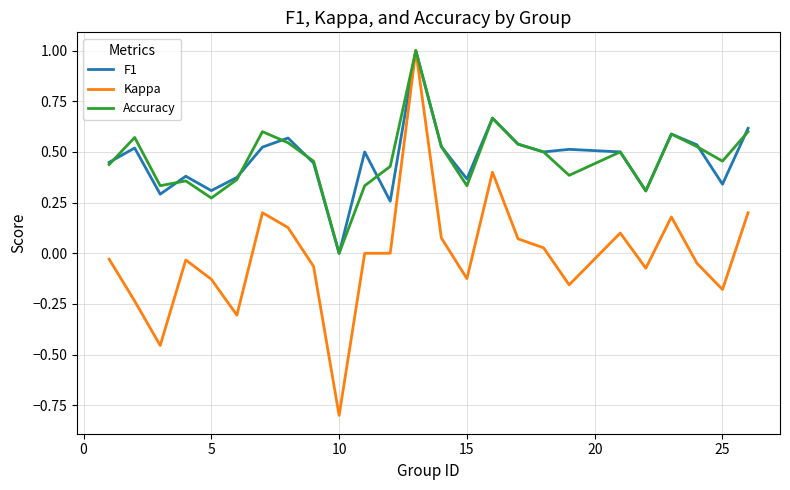

Which series has the largest range (max minus min)?

Kappa